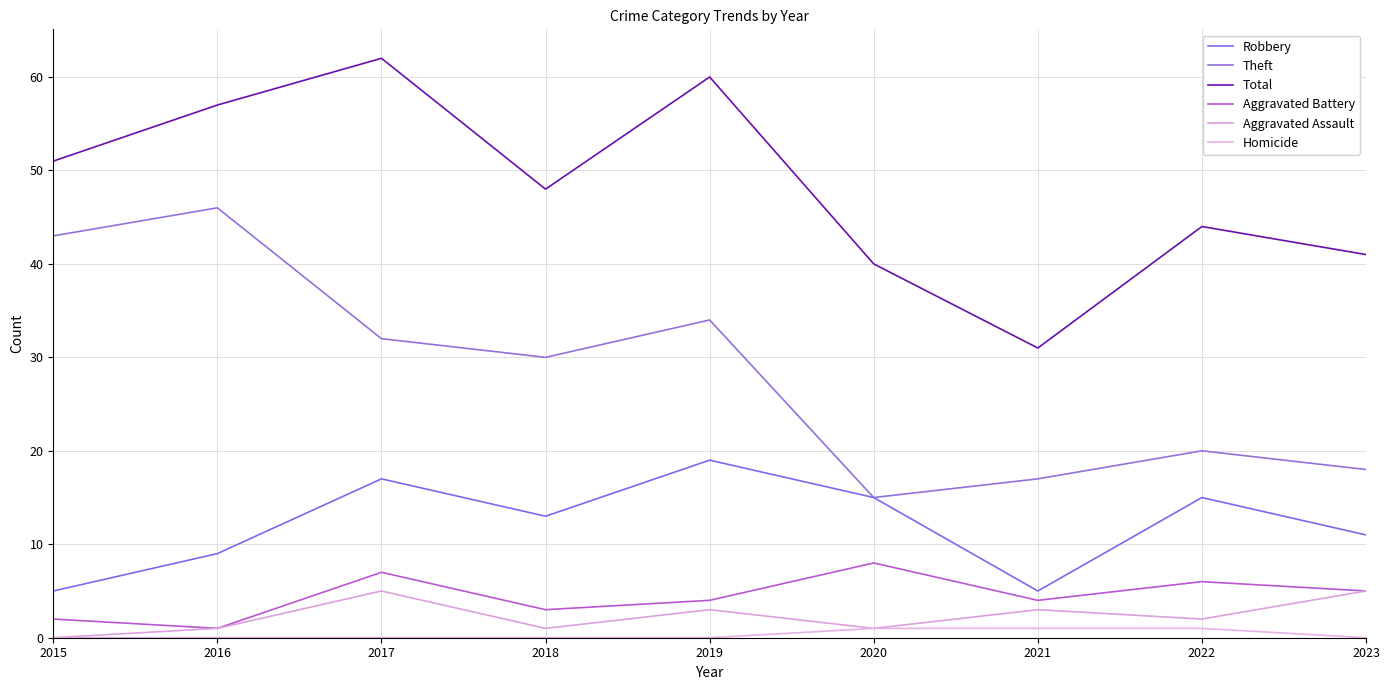

True or false: Robbery and Homicide cross at least once.

False